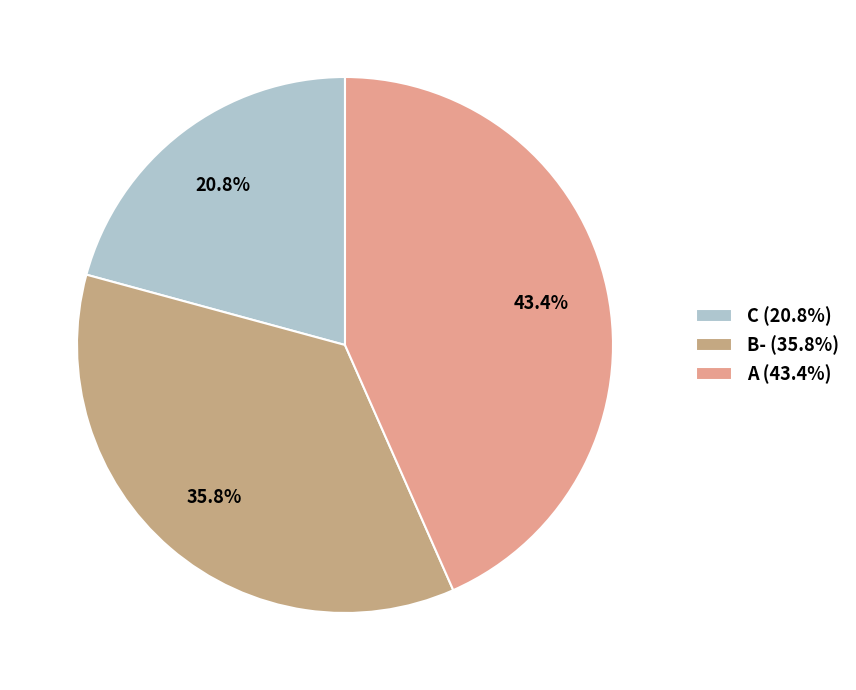

What percentage is NOT represented by A?

56.6%